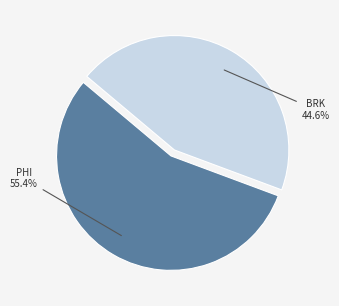

True or false: PHI accounts for 49% of the total.

False